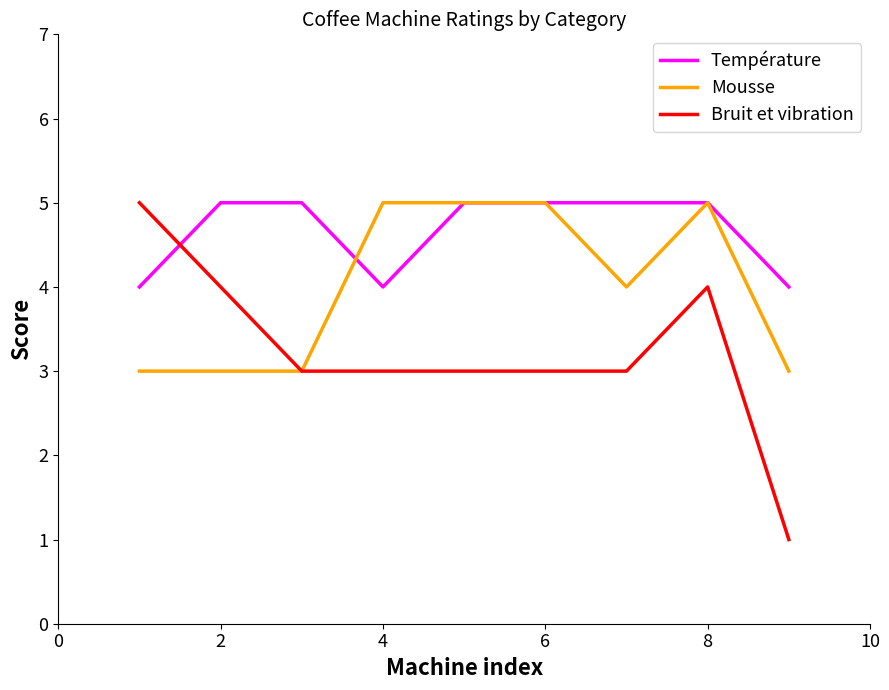

Which series has the widest spread of values?

Bruit et vibration